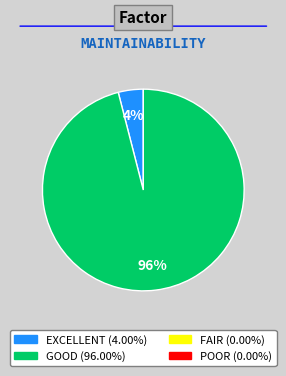

Is there a majority slice in this chart?

Yes